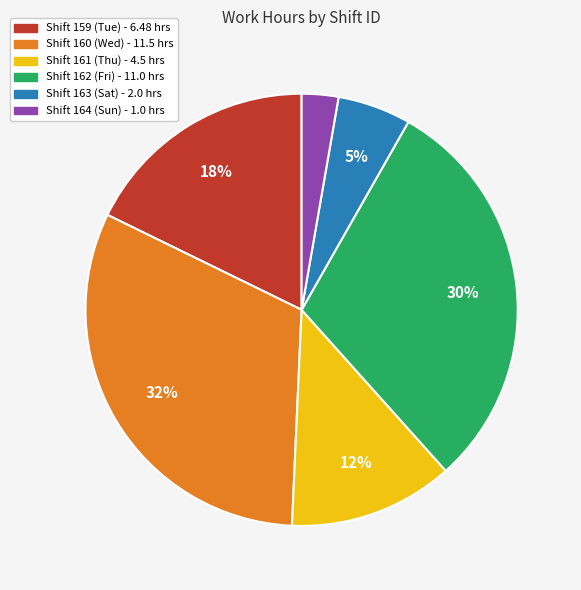

Does any single category account for the majority?

No